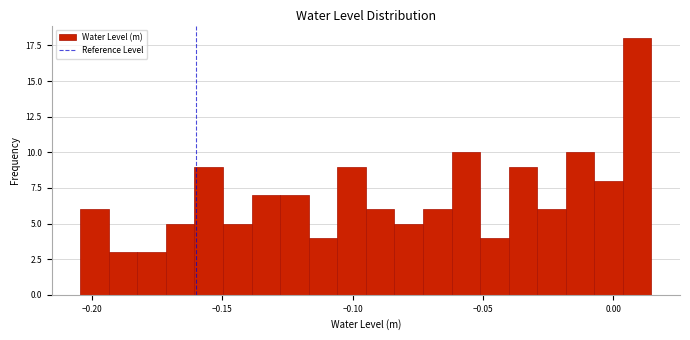

Read against the x-axis, roughly where is the centre of the tallest bar?

0.010